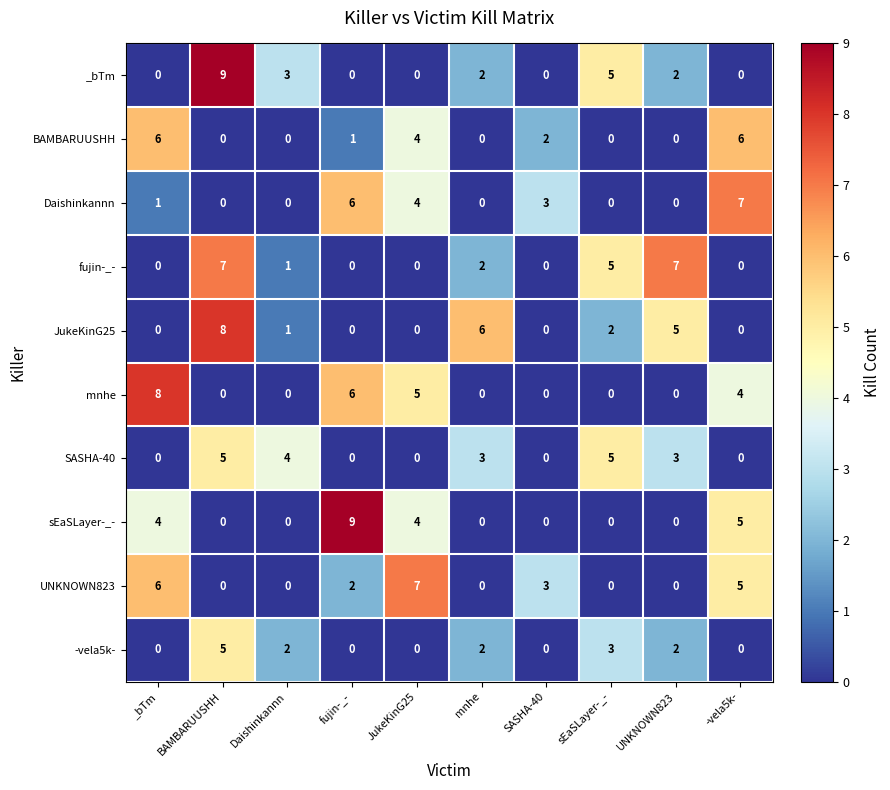

At which category is the sum across all series the highest?

BAMBARUUSHH